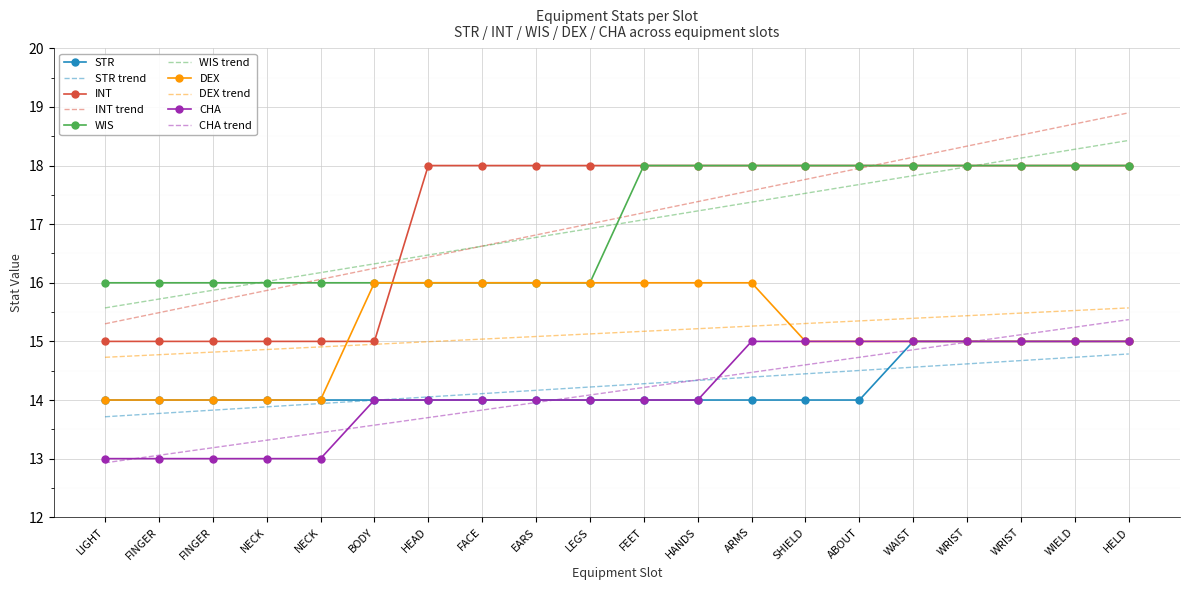

What are all the series names shown in the legend?

STR, STR trend, INT, INT trend, WIS, WIS trend, DEX, DEX trend, CHA, CHA trend